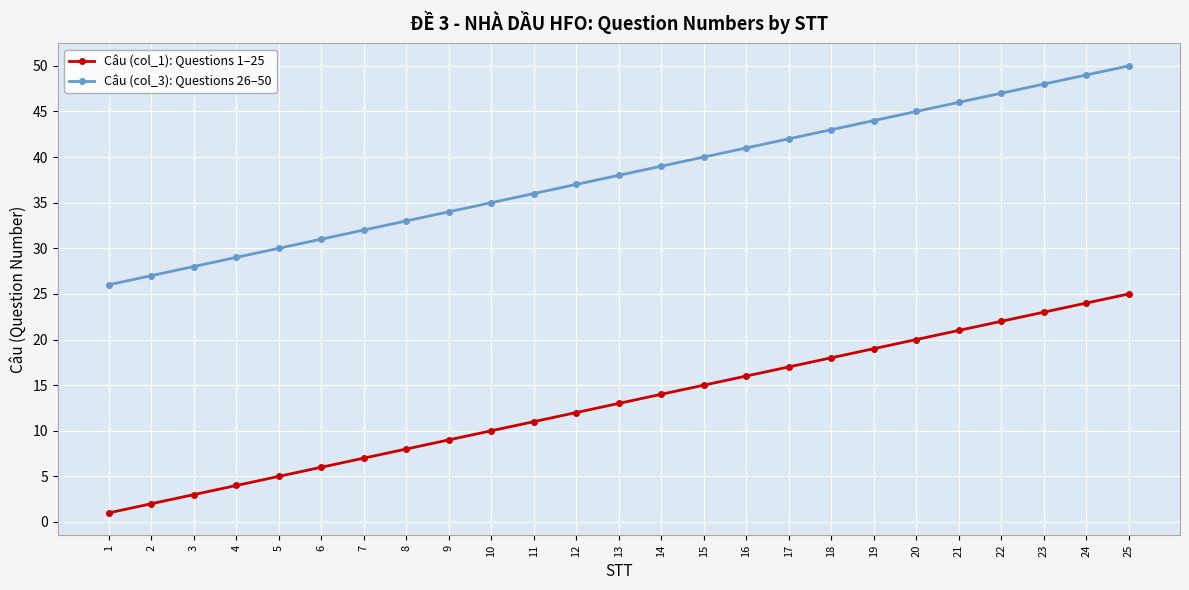

What is the difference between the second highest and minimum values in the Câu (col_1): Questions 1–25 series?

23